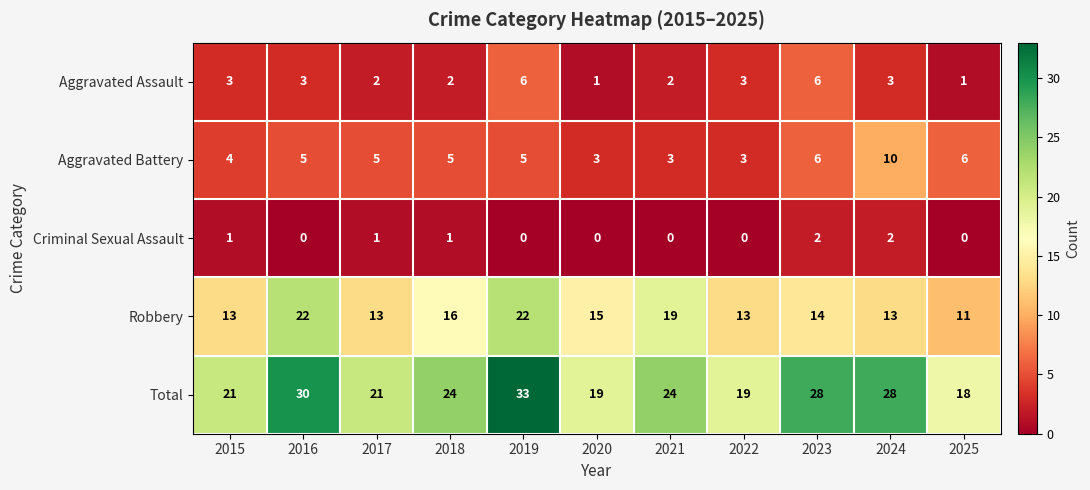

At how many categories does at least one series exceed 1?

11